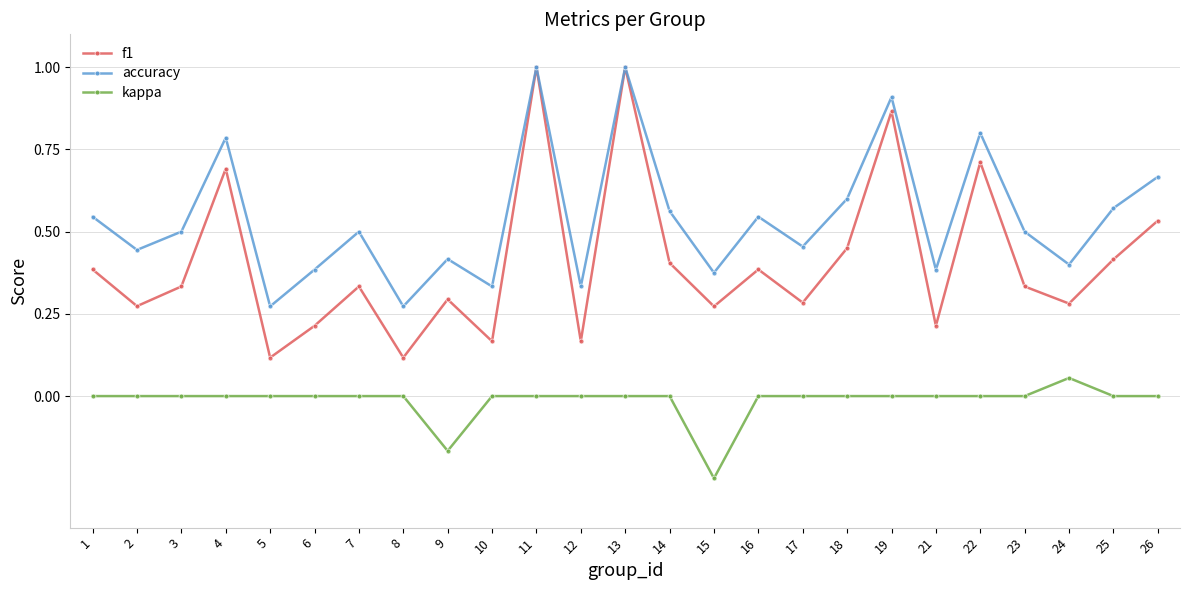

Count the number of categories in the chart.

25